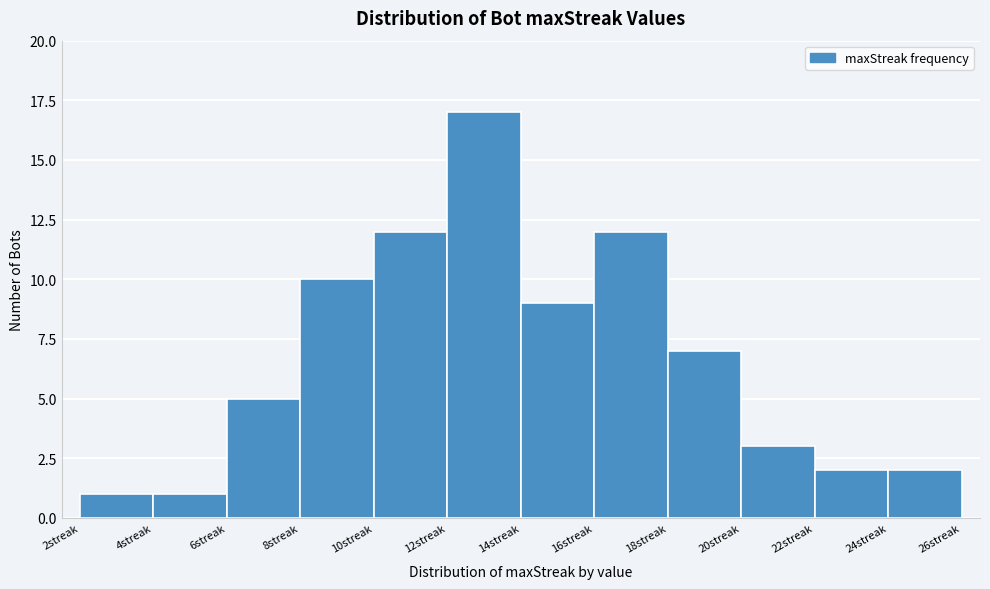

Reading left to right, list every bar in this chart as the range it spans on the x-axis followed by its height. The values are not printed on the chart, so give them approximately, as read against the axis.

2 to 4: 1
4 to 6: 1
6 to 8: 5
8 to 10: 10
10 to 12: 12
12 to 14: 17
14 to 16: 9
16 to 18: 12
18 to 20: 7
20 to 22: 3
22 to 24: 2
24 to 26: 2